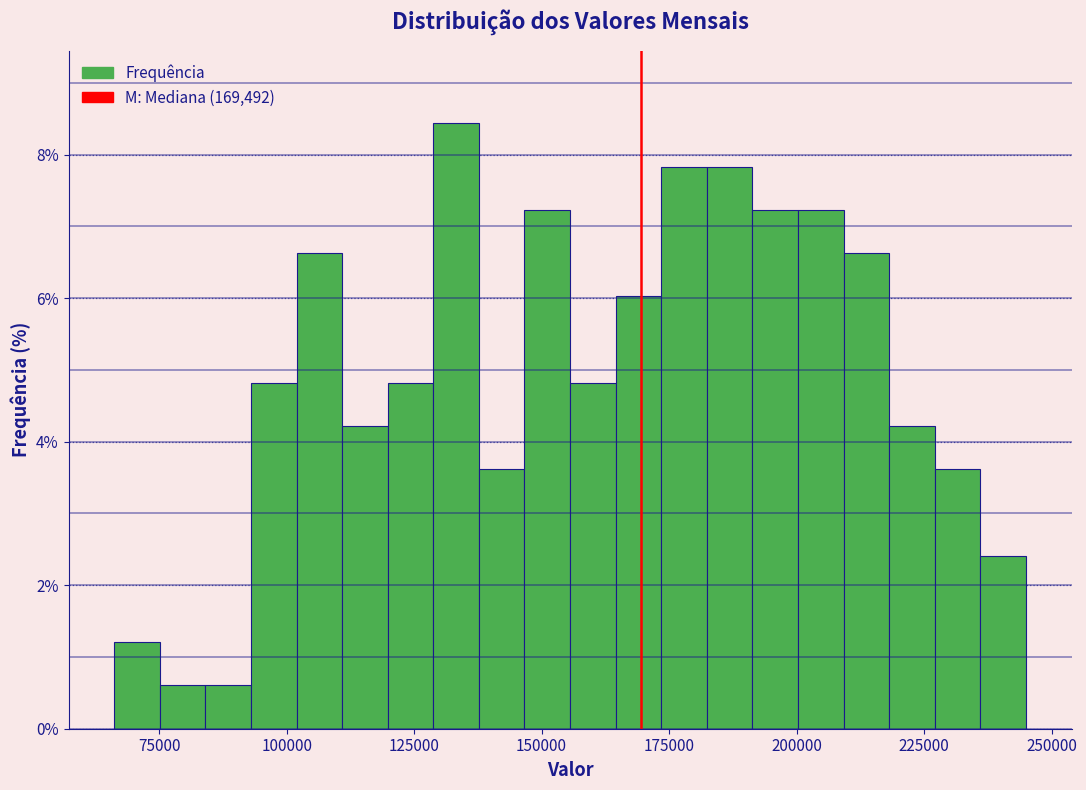

Read against the x-axis, roughly where is the centre of the tallest bar?

135000